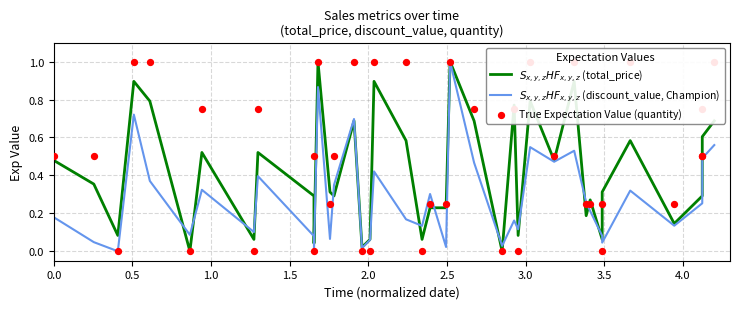

What are all the series names shown in the legend?

$S_{x,y,z}HF_{x,y,z}$ (total_price), $S_{x,y,z}HF_{x,y,z}$ (discount_value, Champion), True Expectation Value (quantity)